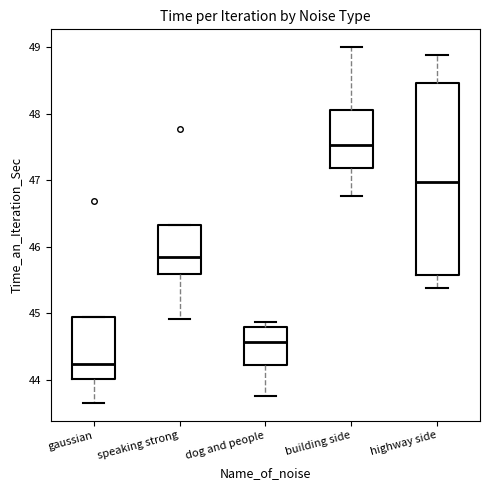

Reading left to right, read every box against the y-axis: the position of its median line, the range the box covers, and the ends of its whiskers. The values are not printed on the chart, so give them approximately, as read against the axis.

gaussian: median 44.2, box 44.0 to 44.9, whiskers 43.7 to 44.9
speaking strong: median 45.8, box 45.6 to 46.3, whiskers 44.9 to 46.3
dog and people: median 44.6, box 44.2 to 44.8, whiskers 43.8 to 44.9
building side: median 47.5, box 47.2 to 48.0, whiskers 46.8 to 49.0
highway side: median 47.0, box 45.6 to 48.5, whiskers 45.4 to 48.9